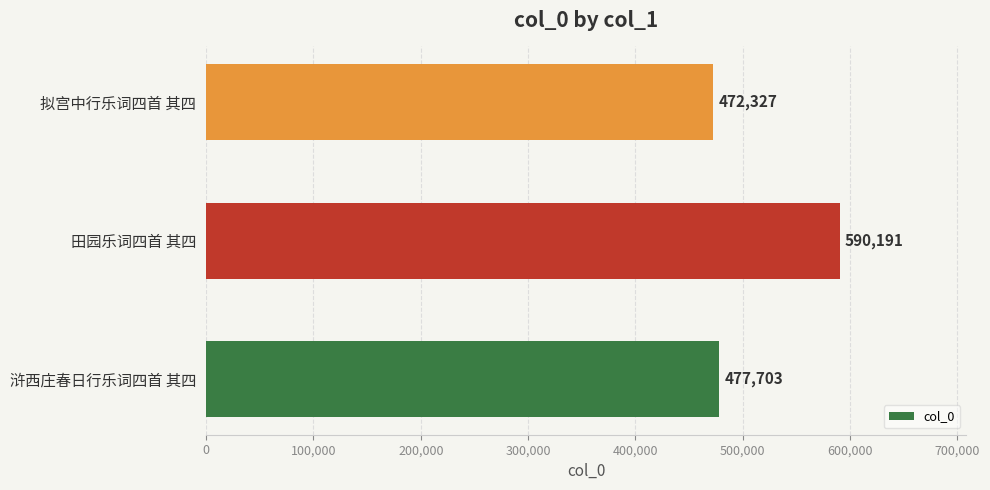

What is the change in value from 浒西庄春日行乐词四首 其四 to 拟宫中行乐词四首 其四?

-5376